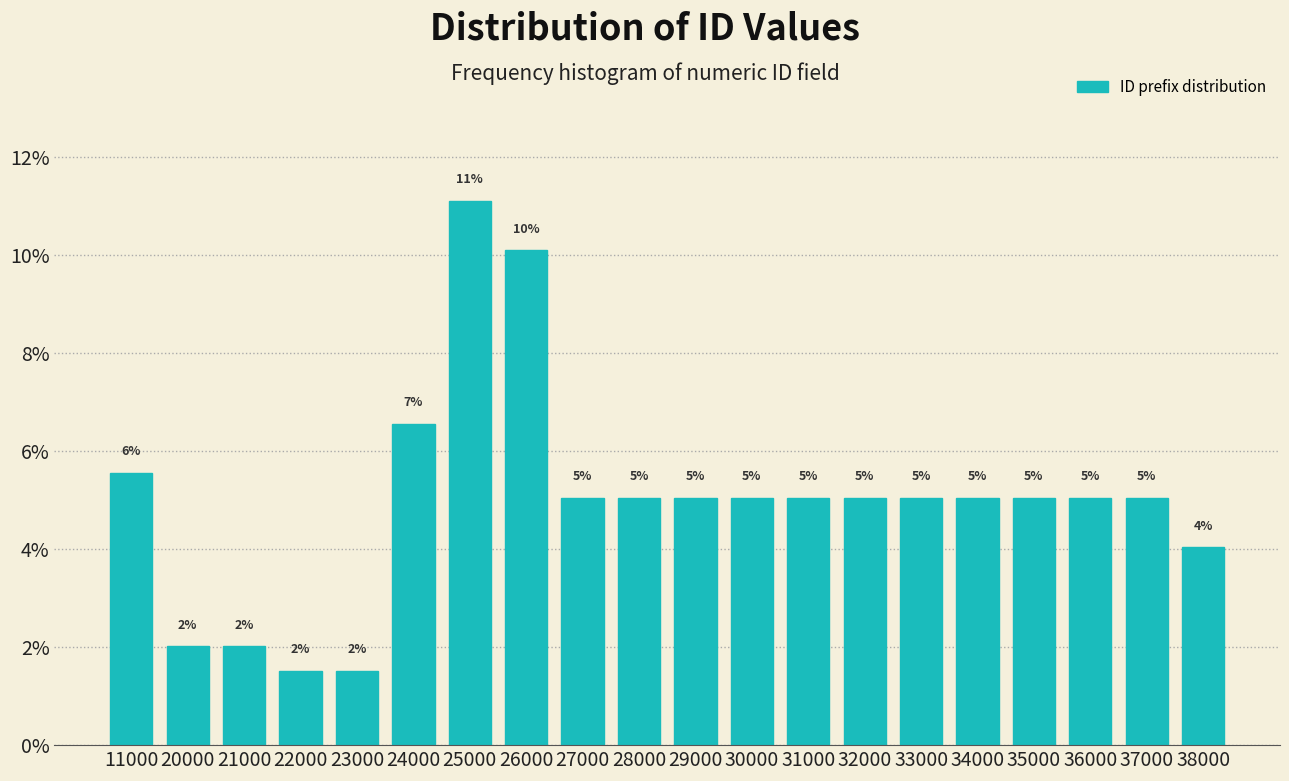

Is it true that the value at 24000 is 10.1?

False